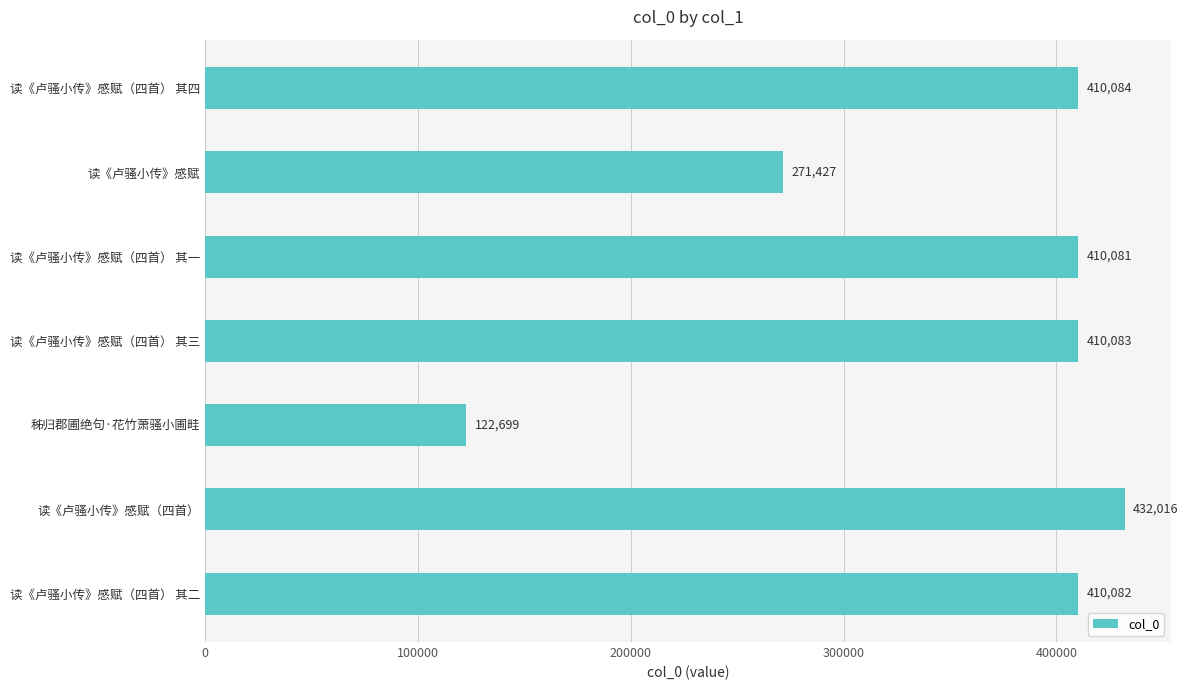

Rank the categories by value from lowest to highest.

秭归郡圃绝句·花竹萧骚小圃畦, 读《卢骚小传》感赋, 读《卢骚小传》感赋（四首） 其一, 读《卢骚小传》感赋（四首） 其二, 读《卢骚小传》感赋（四首） 其三, 读《卢骚小传》感赋（四首） 其四, 读《卢骚小传》感赋（四首）